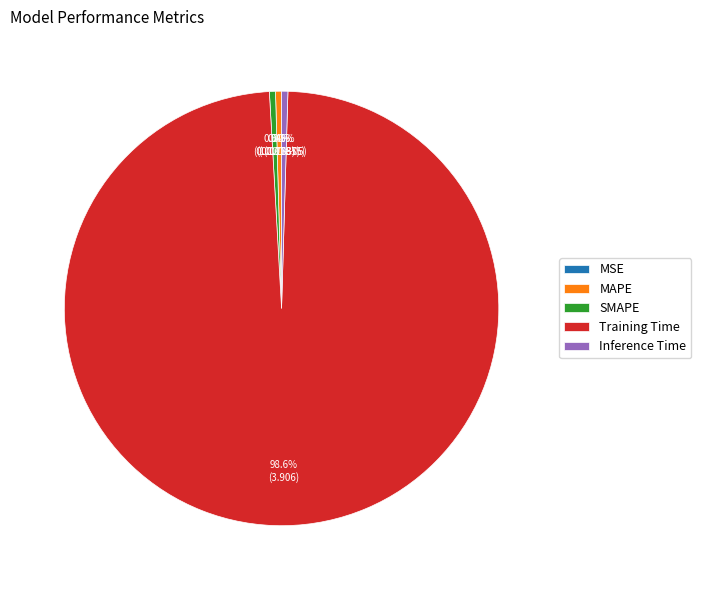

Is SMAPE the majority of the pie?

No